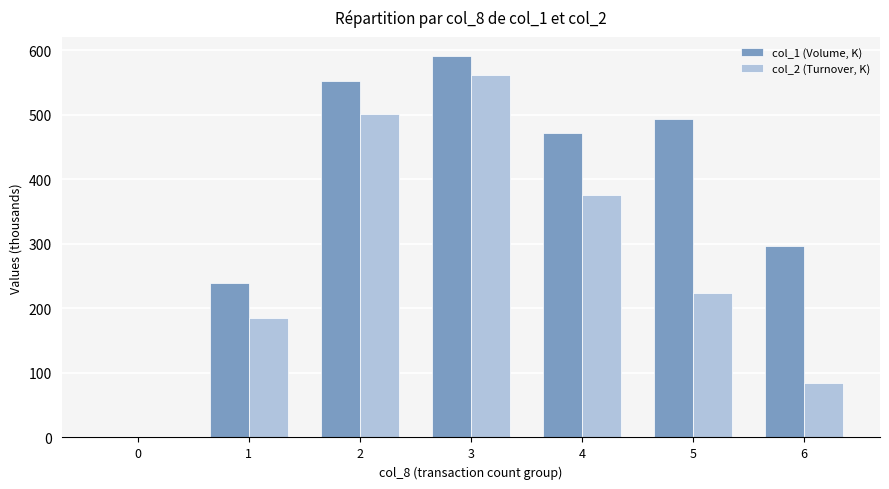

At which label is col_2 (Turnover, K) closest to 281?

5